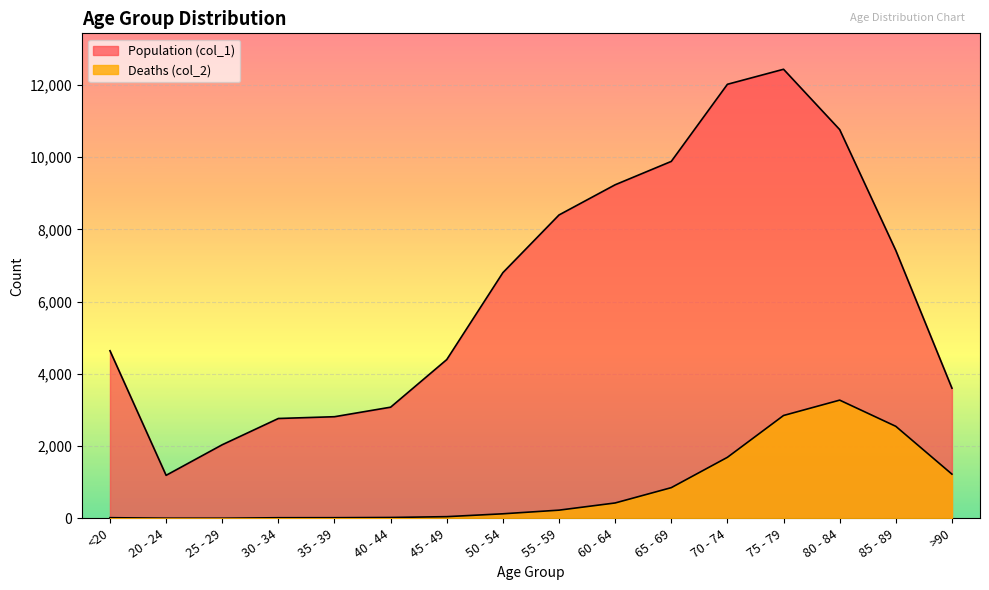

What is the total value across all series at 80 - 84?

14037